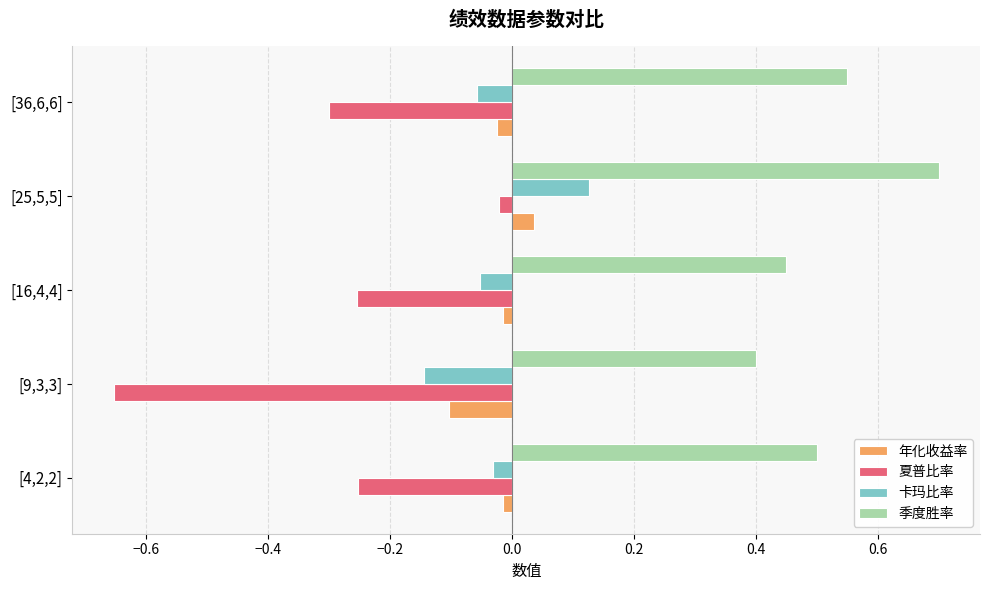

The 夏普比率 series shows -0.3 at [16,4,4]. True or false?

True